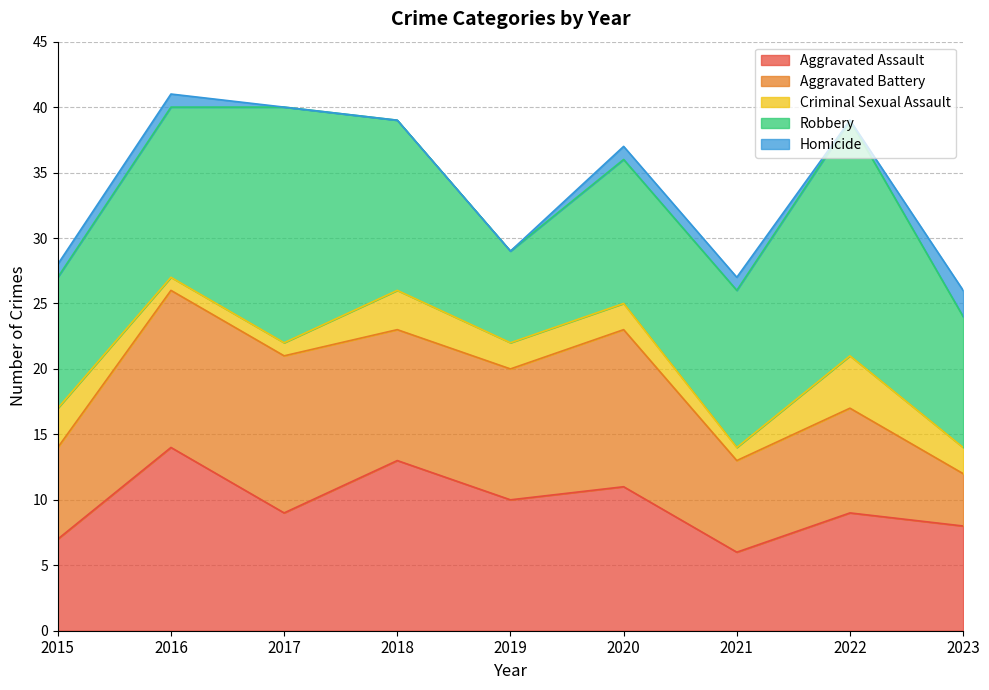

Rank the series by their maximum value, from lowest to highest.

Homicide, Criminal Sexual Assault, Aggravated Battery, Aggravated Assault, Robbery